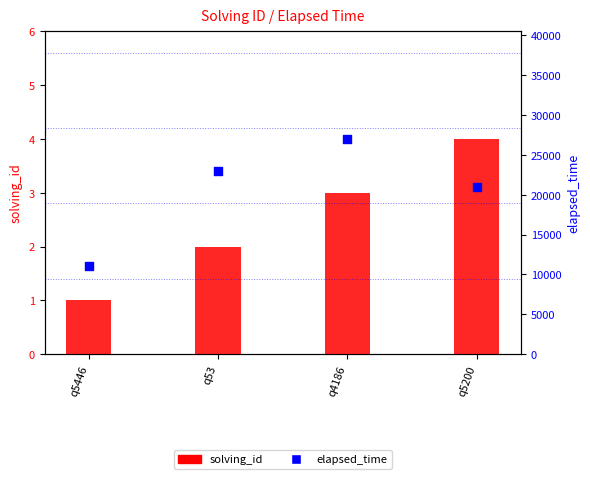

Which series has the largest Y range (max minus min)?

elapsed_time